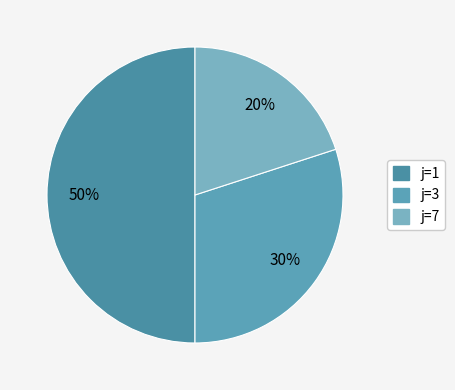

The j=7 slice represents 26% of the pie. True or false?

False